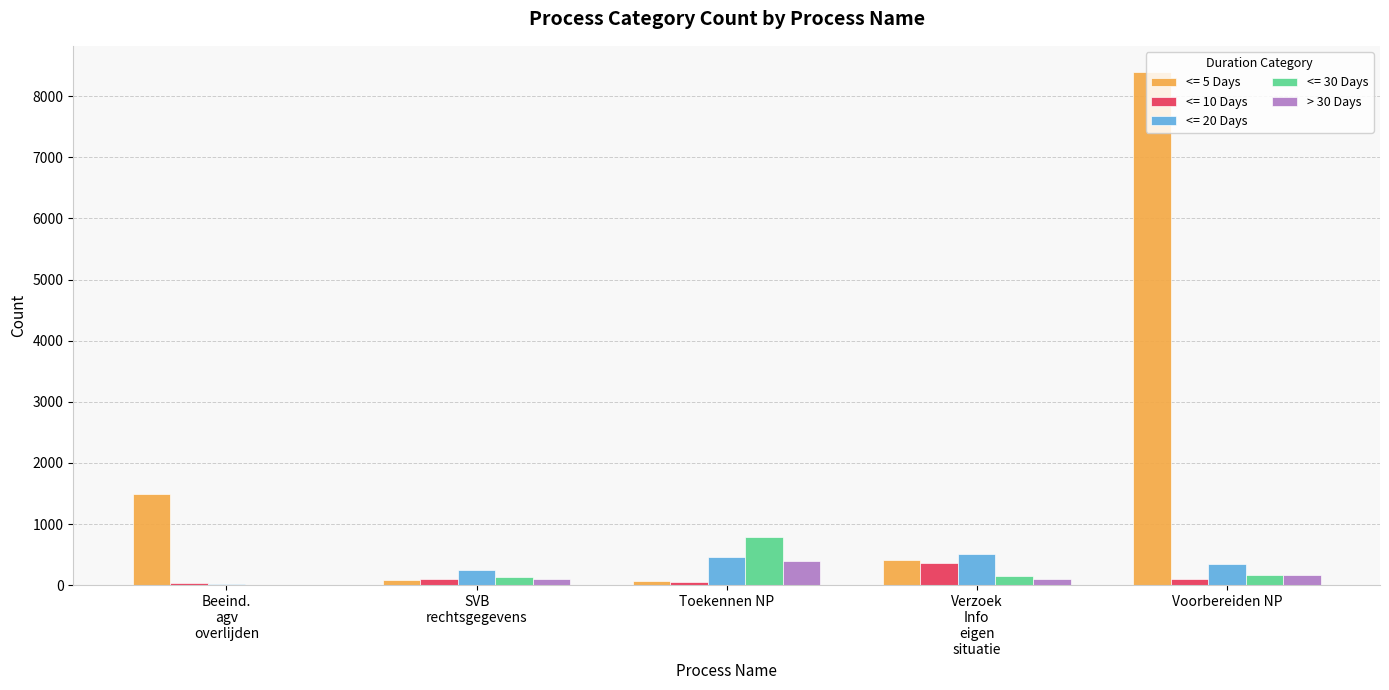

Is it true that <= 5 Days equals 8404 at Voorbereiden NP?

True